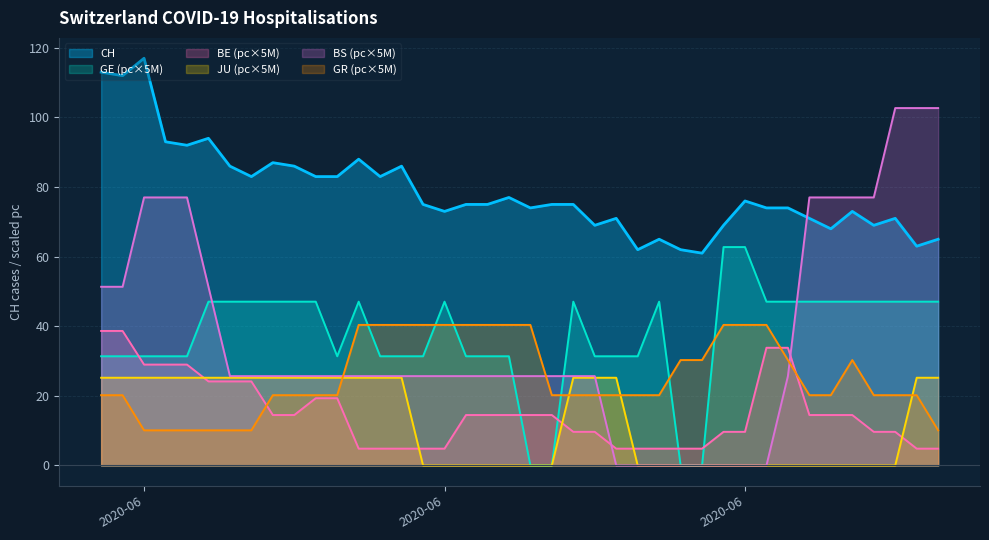

How many intersections are there between GE_pc and BE_pc?

5